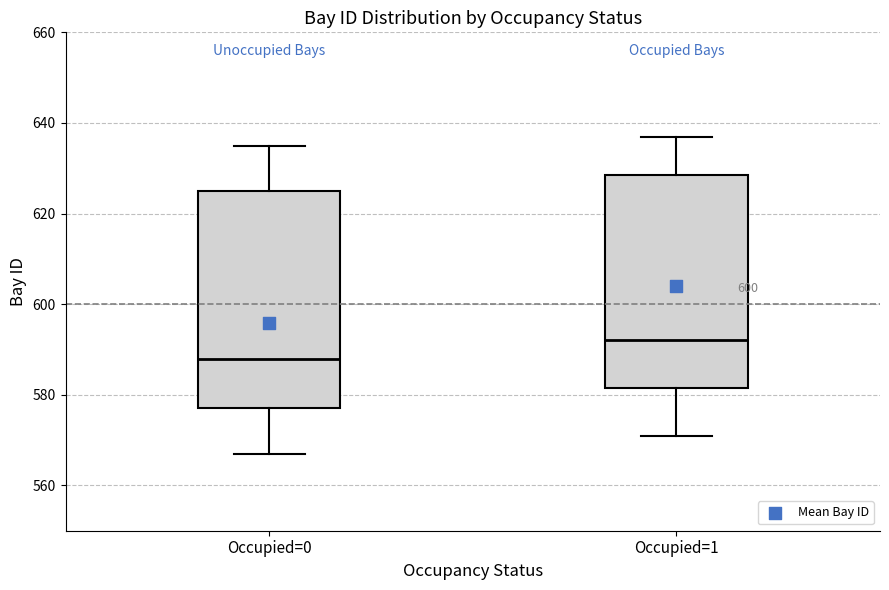

Which box's median line is the lowest?

Occupied=0